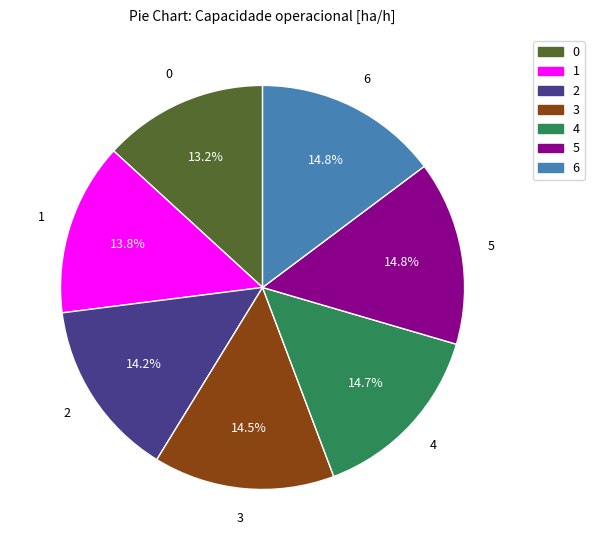

How many slices are in this pie chart?

7